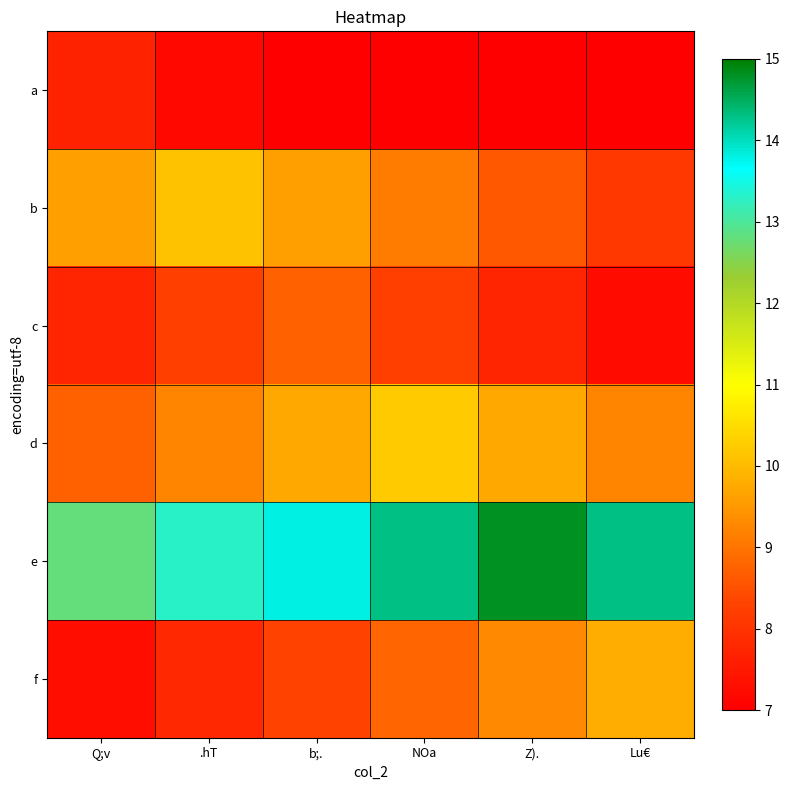

At NOa, list the series in order from smallest to largest.

a, c, f, b, d, e